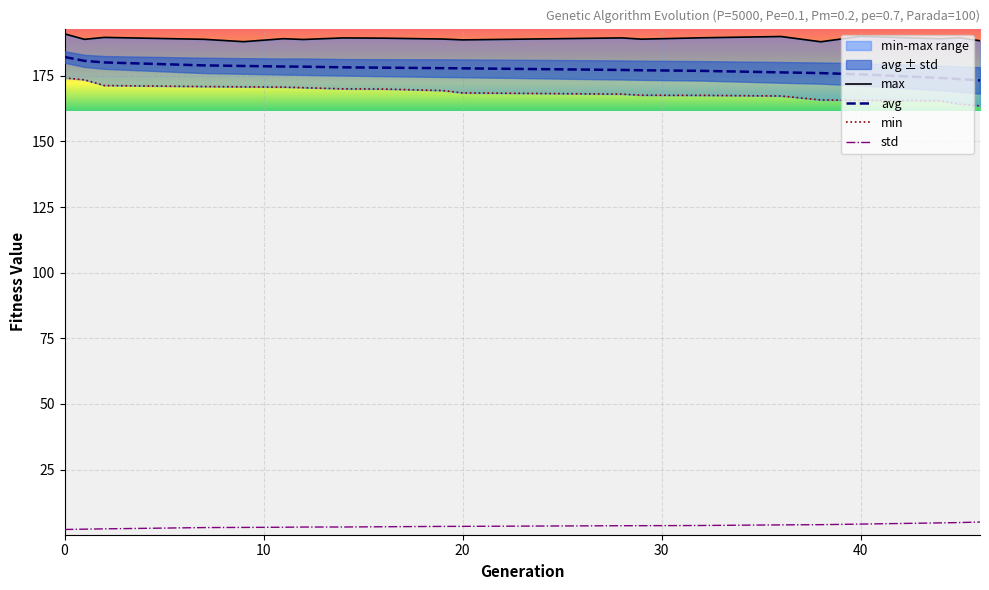

True or false: avg and std cross at least once.

False